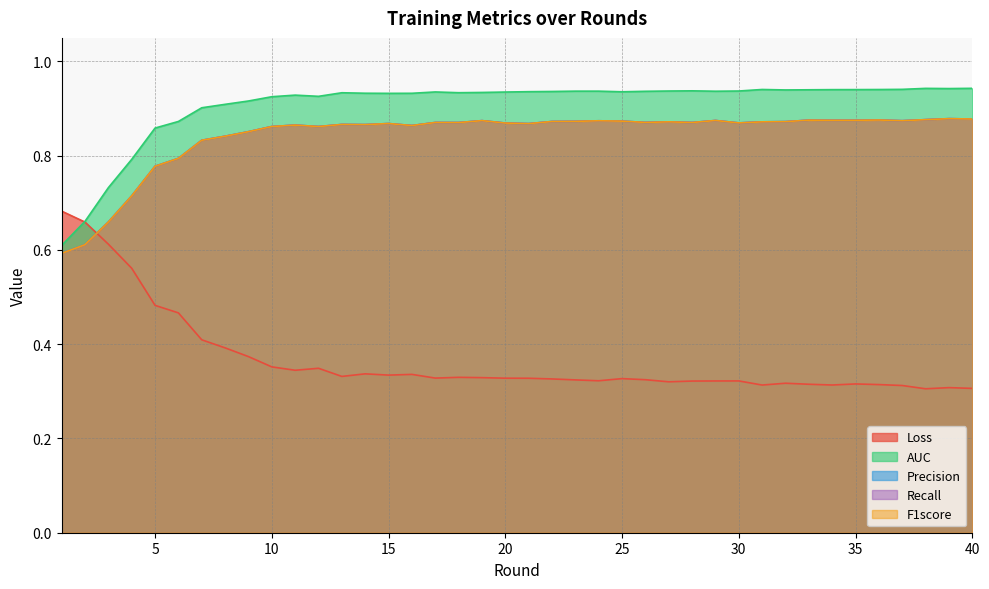

Is the value of Recall at 4 greater than the value of Loss at 13?

Yes